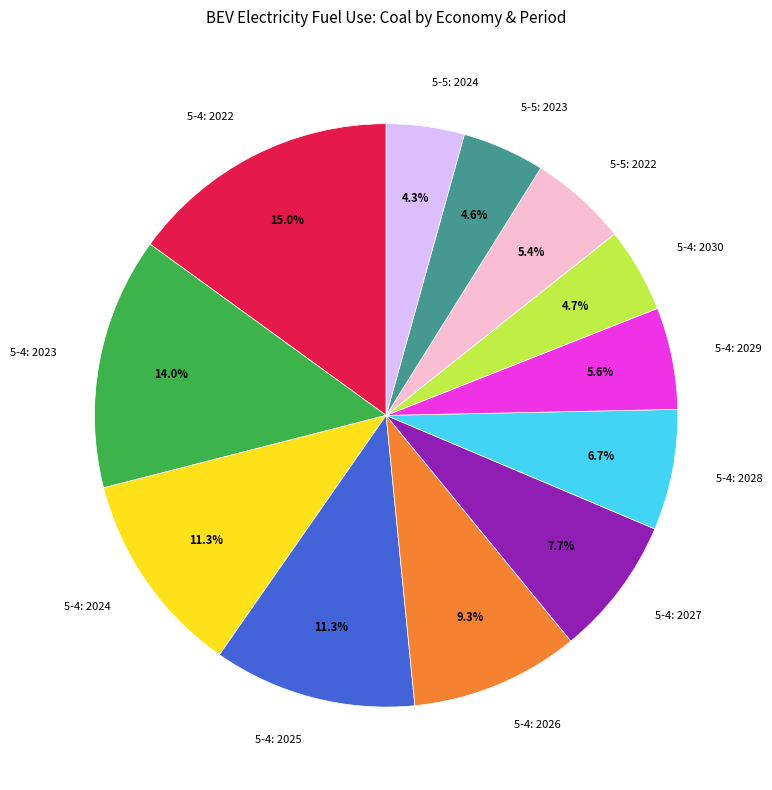

To the nearest percent, what percentage of the pie is 5-4: 2030?

5%